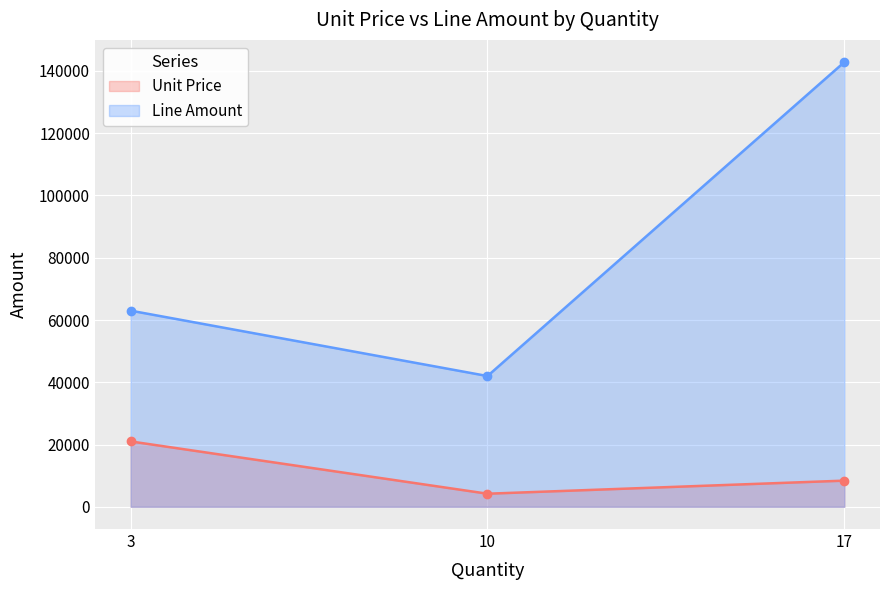

What is the sum of the Unit Price values at 10 and 3?

25200